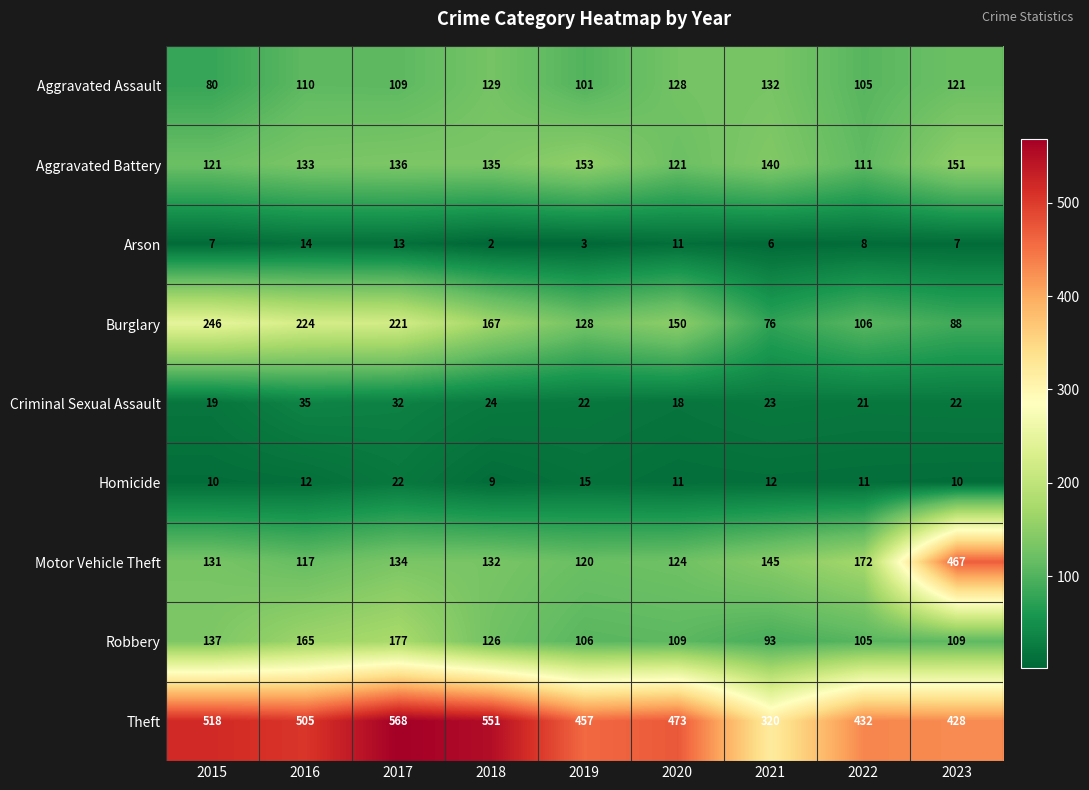

Rank the series at 2018 from highest to lowest value.

Theft, Burglary, Aggravated Battery, Motor Vehicle Theft, Aggravated Assault, Robbery, Criminal Sexual Assault, Homicide, Arson